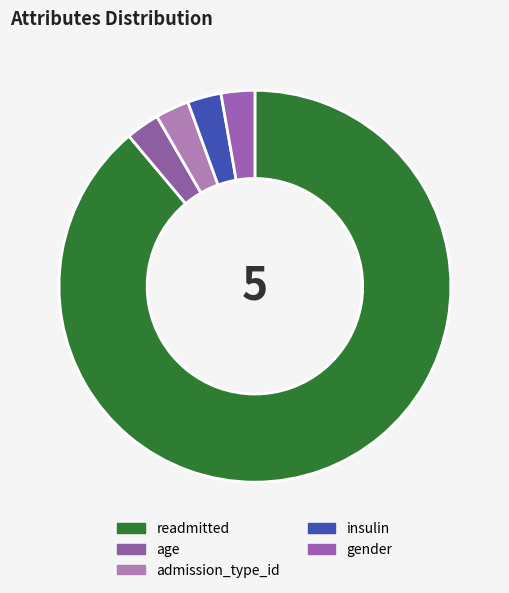

Is admission_type_id the majority of the pie?

No